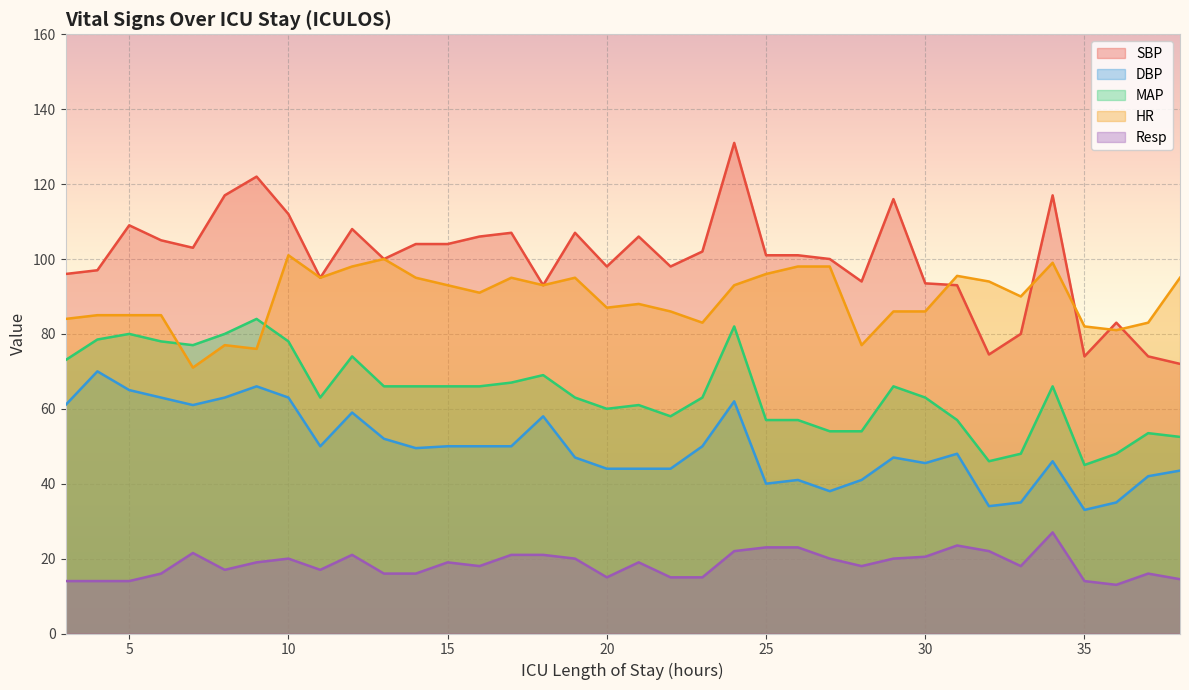

Between 7 and 18, which is larger?

7